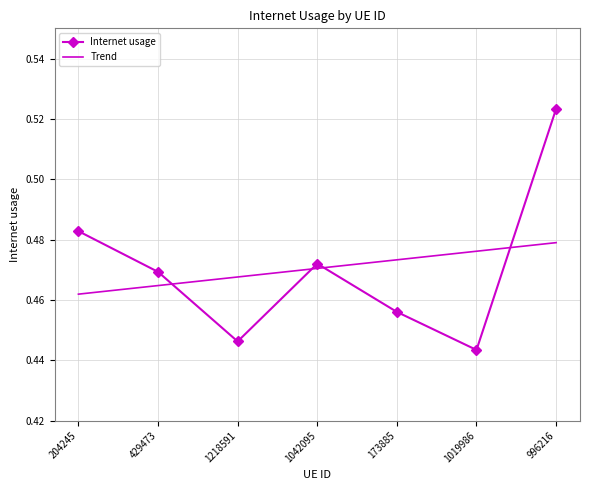

Which category has the highest value across all series?

996216